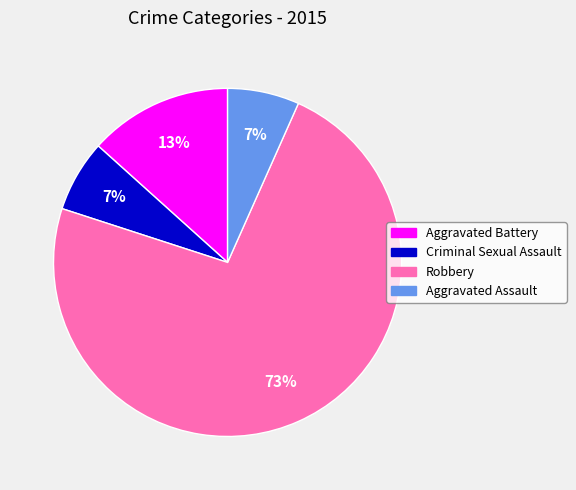

What percentage is the Aggravated Battery slice, to the nearest percent?

13%